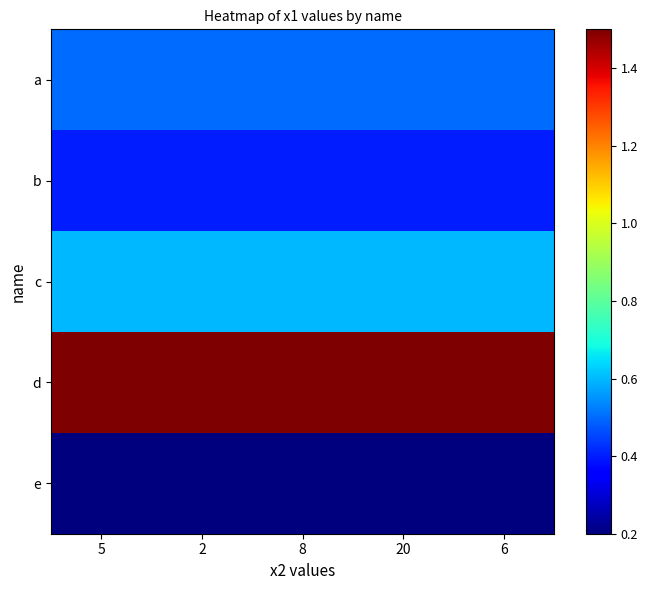

At 6, list the series in order from smallest to largest.

e, b, a, c, d